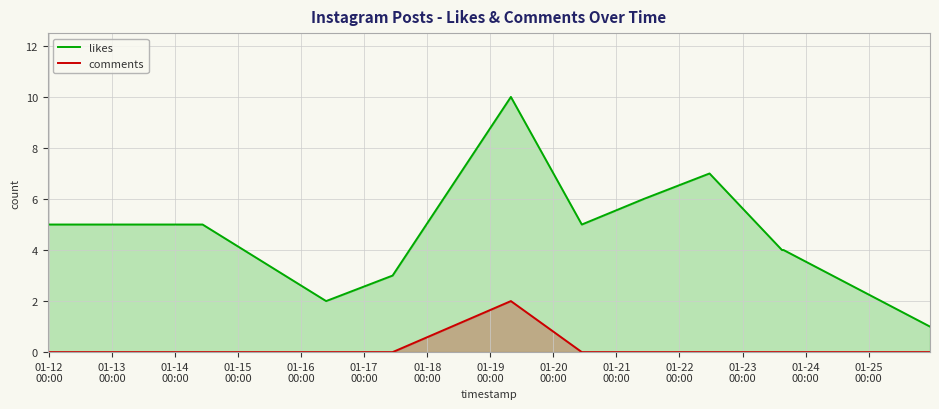

Which series has the widest spread of values?

likes